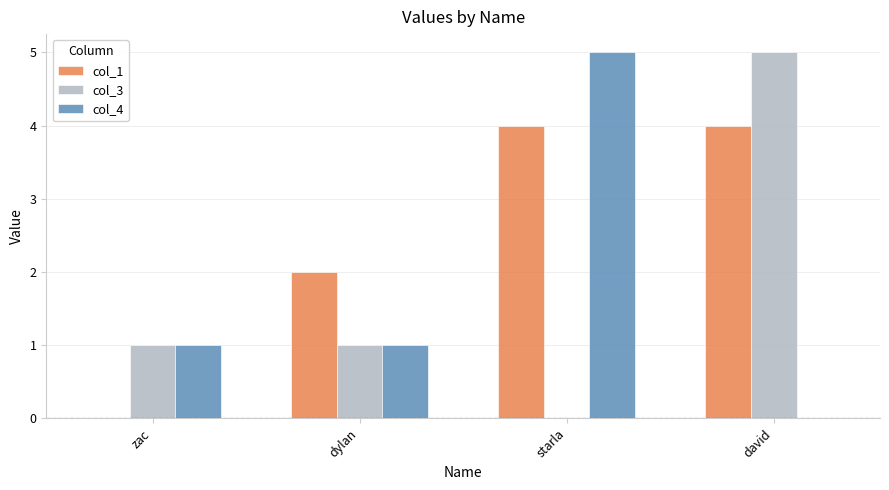

What is the highest value of the col_3 series?

5